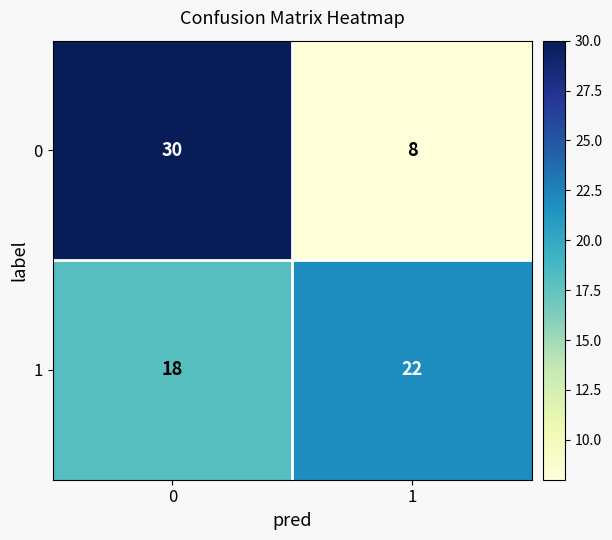

What is the sum of all 1 values?

40